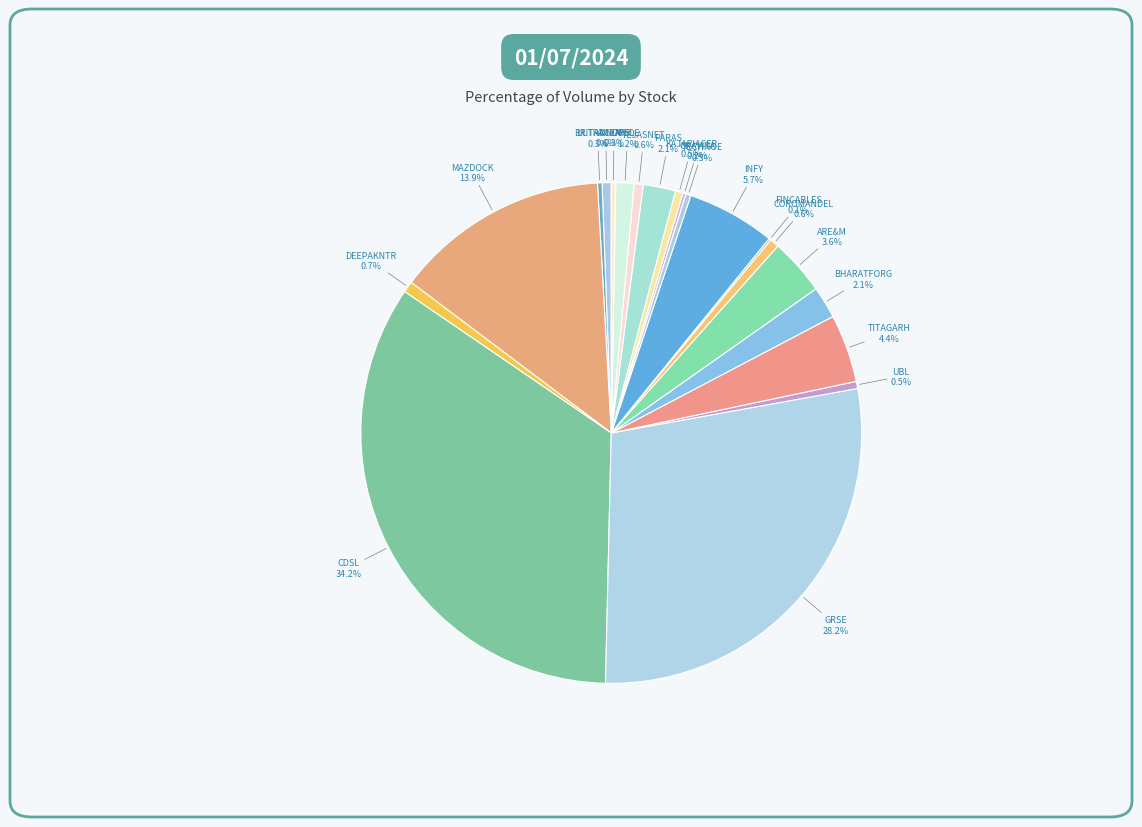

Approximately how many times larger is the value at INFY compared to ULTRACEMCO?

9.7